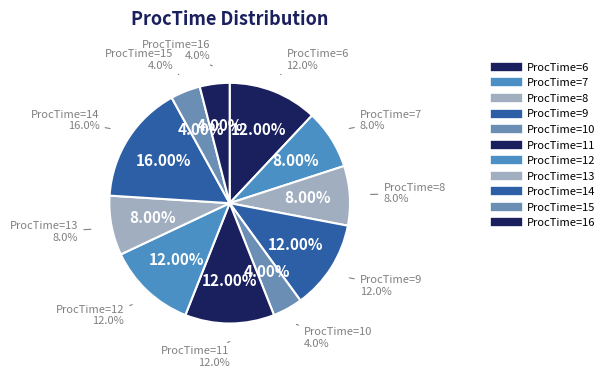

The 6 slice represents 12% of the pie. True or false?

True